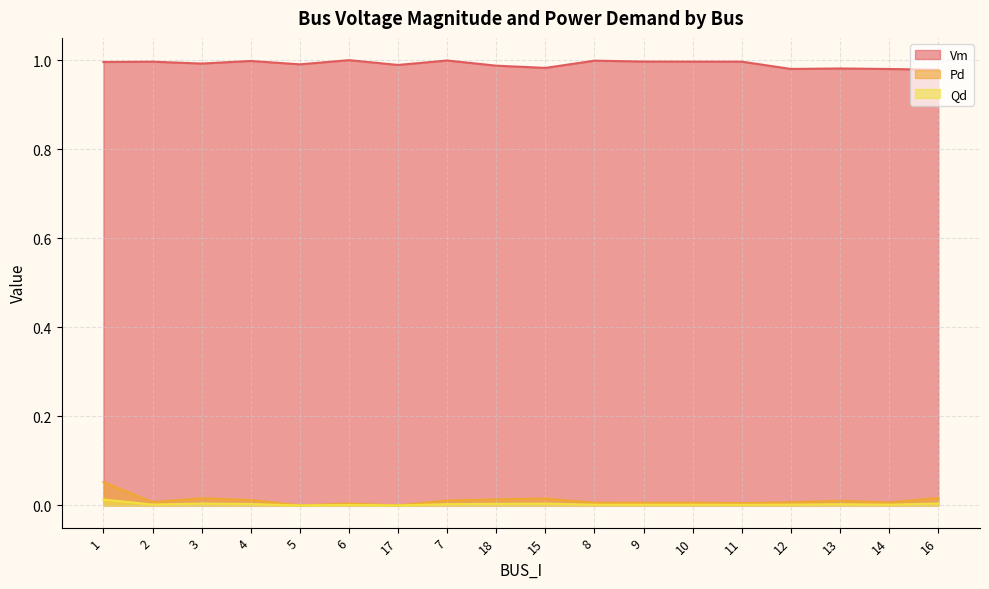

Reading left to right, transcribe all the data shown in this chart.

Vm: 1.0	1.0	1.0	1.0	1.0	1.0	1.0	1.0	1.0	1.0	1.0	1.0	1.0	1.0	1.0	1.0	1.0	1.0
Pd: 0.1	0.0	0.0	0.0	0.0	0.0	0.0	0.0	0.0	0.0	0.0	0.0	0.0	0.0	0.0	0.0	0.0	0.0
Qd: 0.0	0.0	0.0	0.0	0.0	0.0	0.0	0.0	0.0	0.0	0.0	0.0	0.0	0.0	0.0	0.0	0.0	0.0